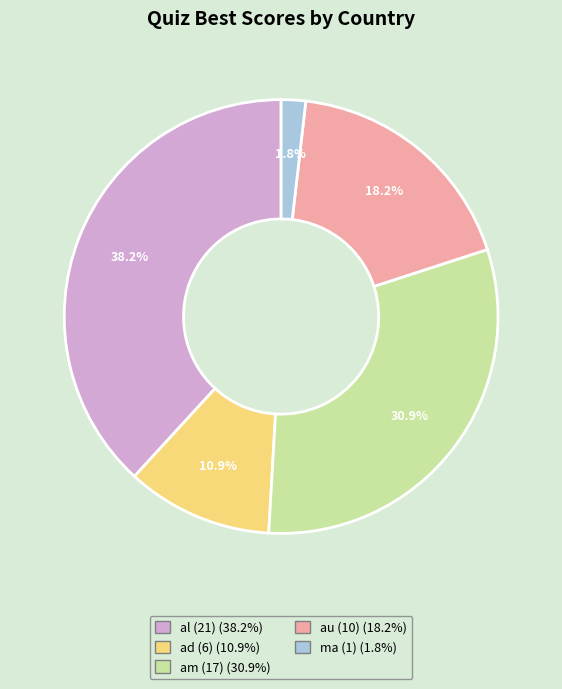

Which has a higher value, ma (1) or ad (6)?

ad (6)